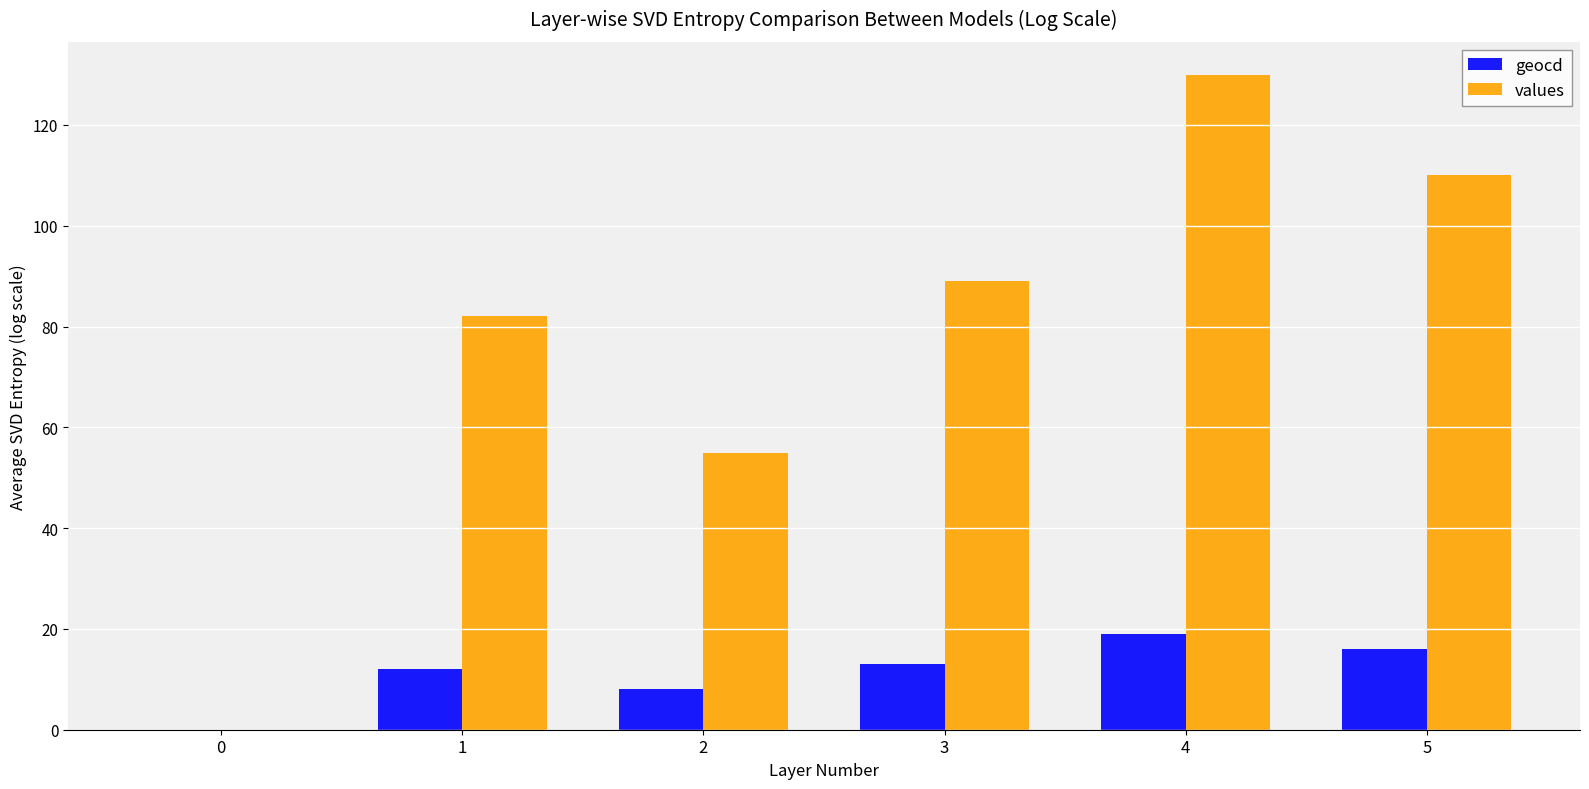

Is the value of values at 1 greater than the value of geocd at 5?

Yes